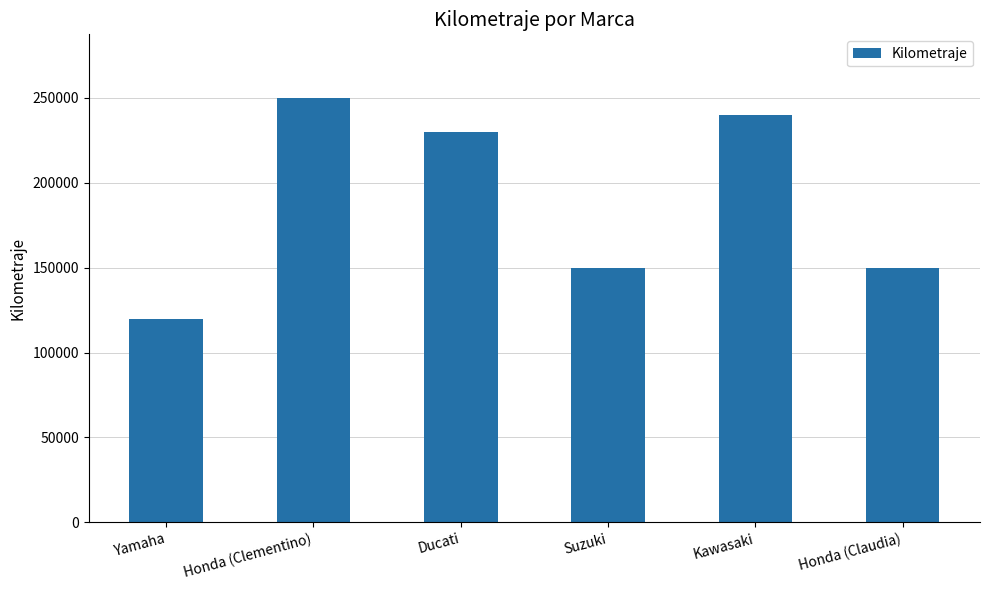

Read the value at Suzuki, to the nearest 50.

150000